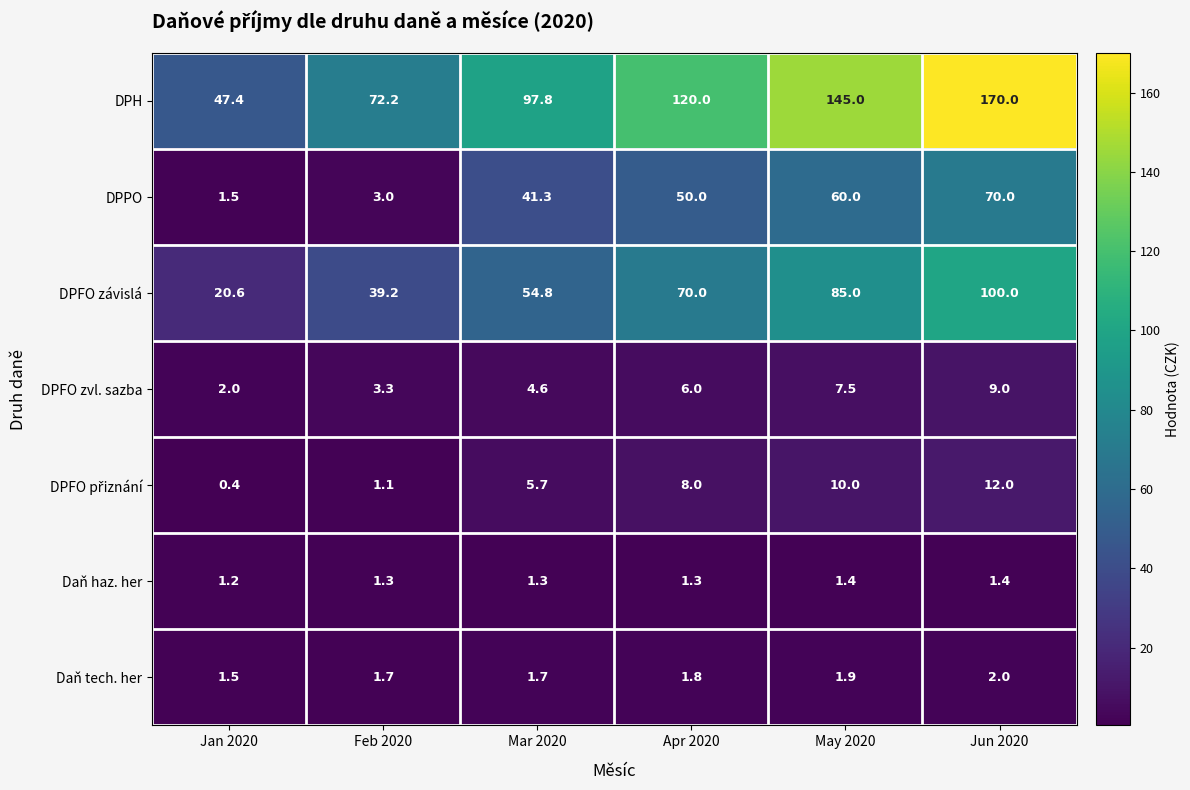

Which category has the highest value across all series?

Jun 2020